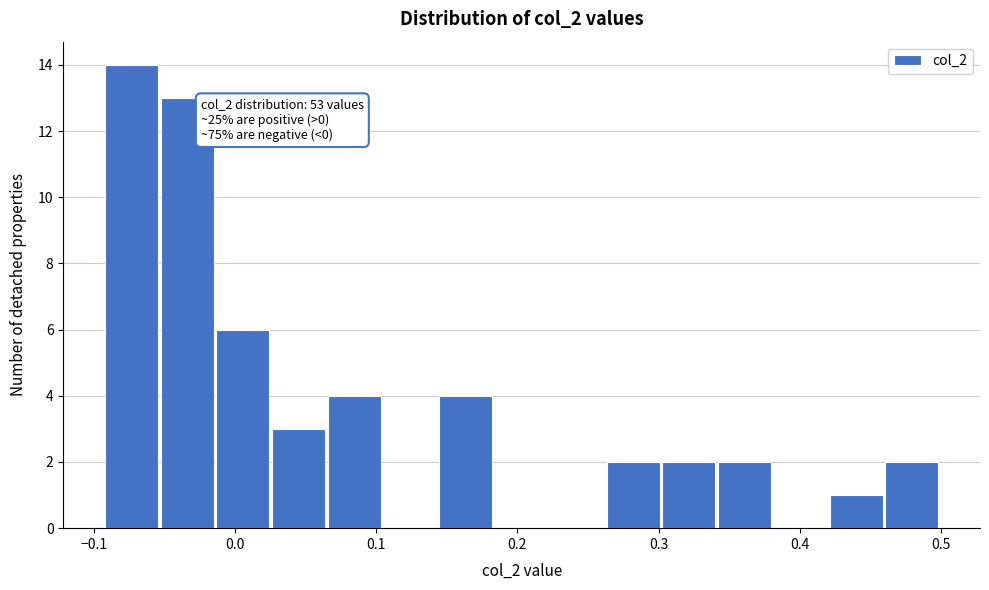

Around what value on the x-axis is the tallest bar? Give the approximate position of its centre, as read against the axis.

-0.07